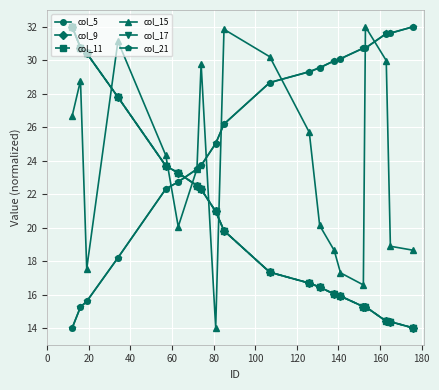

Is this an area chart (filled region under the line)?

No